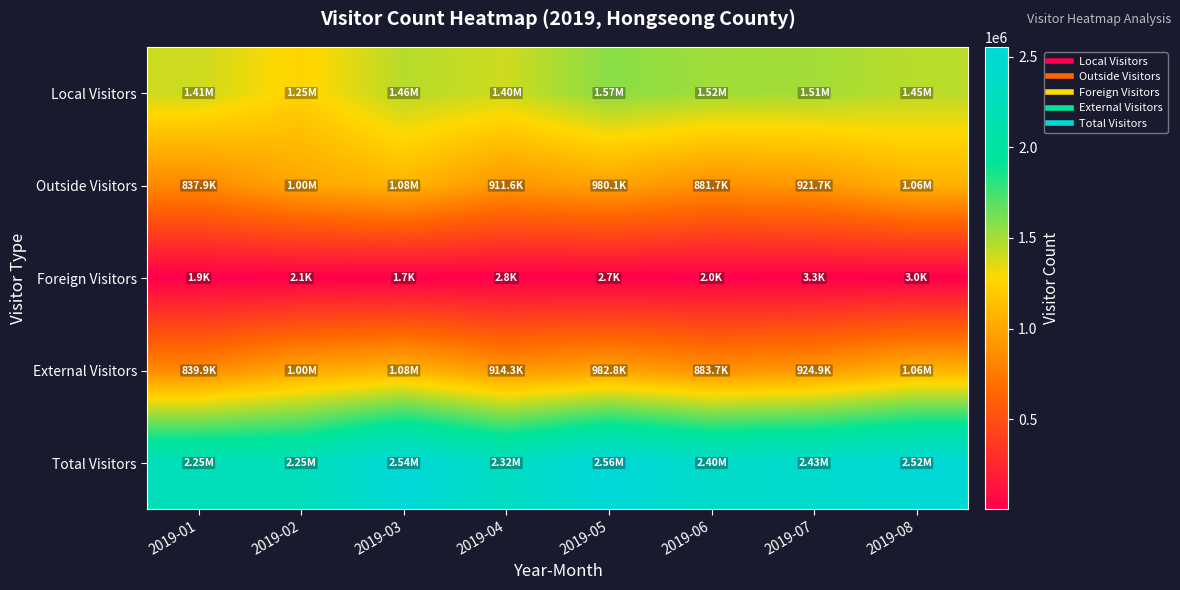

Which label corresponds to the smallest value in the chart?

2019-03